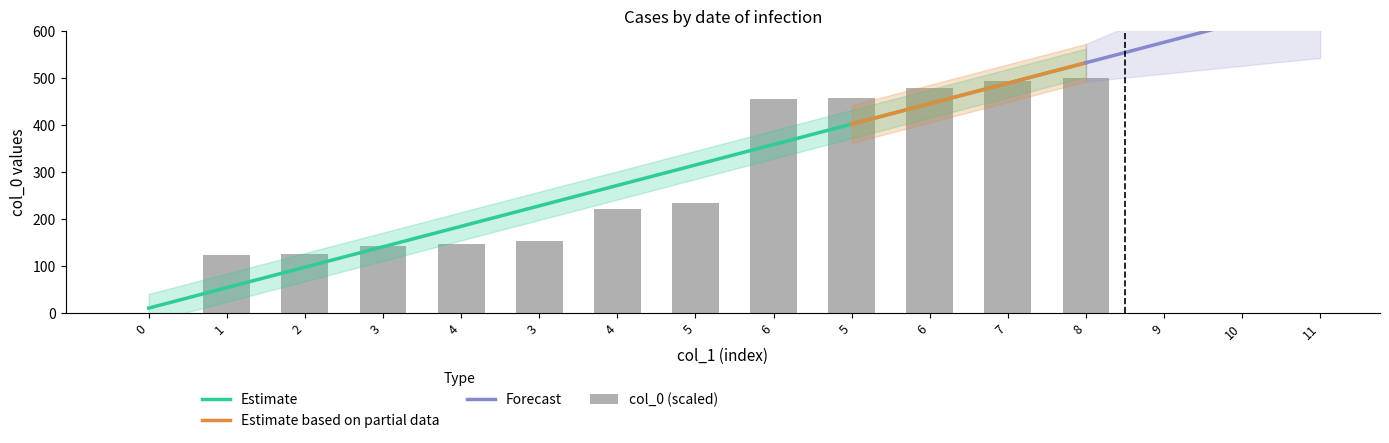

Where is the data nearest to the value 250?

5